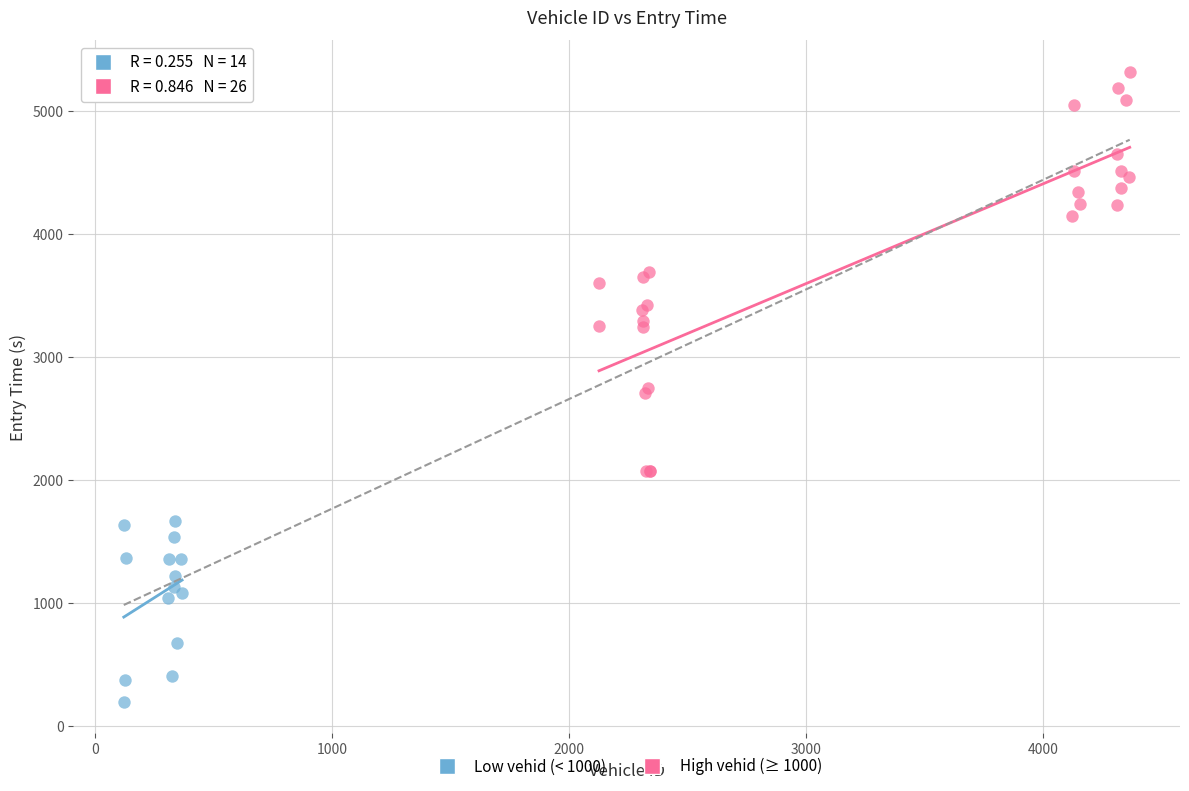

What are all the series names shown in the legend?

Low vehid (< 1000), High vehid (≥ 1000)